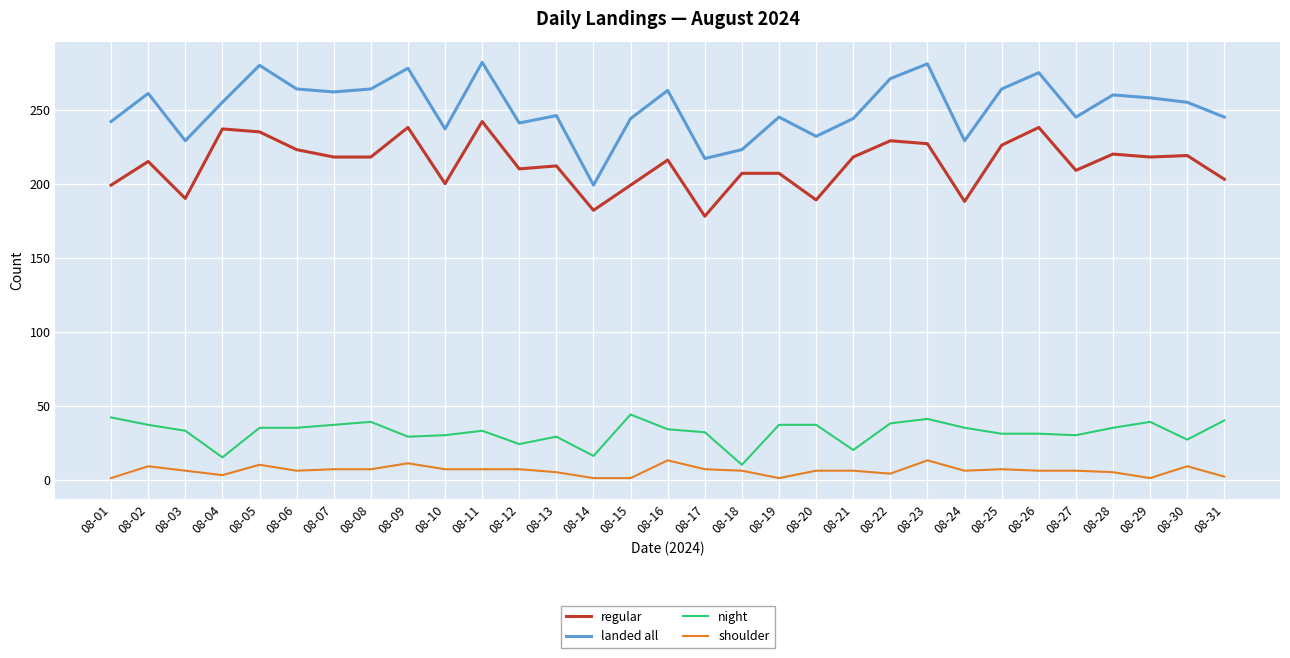

At how many categories does at least one series exceed 119?

31